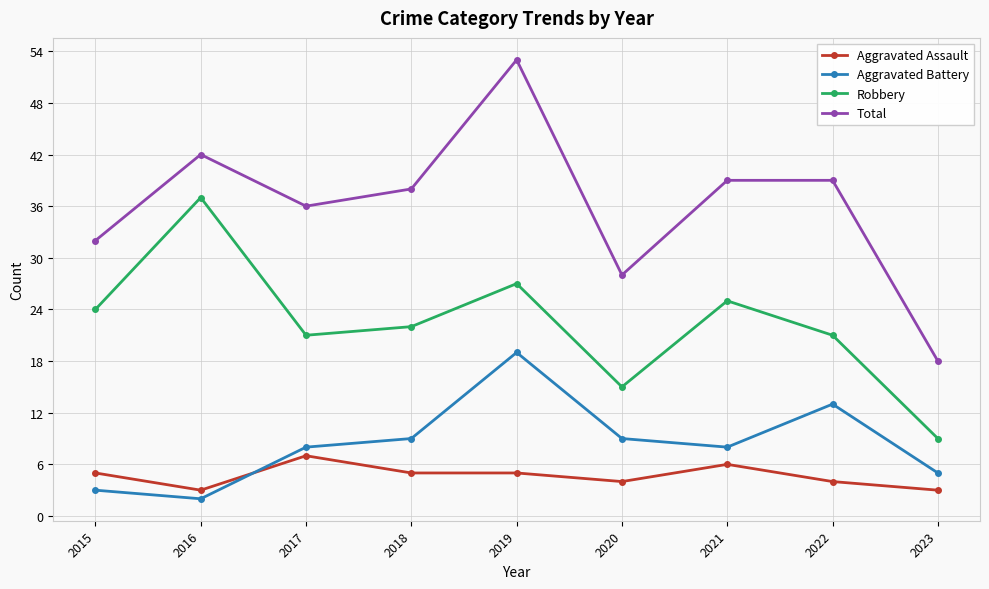

Reading left to right, list all the values displayed in this chart.

Aggravated Assault: 5	3	7	5	5	4	6	4	3
Aggravated Battery: 3	2	8	9	19	9	8	13	5
Robbery: 24	37	21	22	27	15	25	21	9
Total: 32	42	36	38	53	28	39	39	18